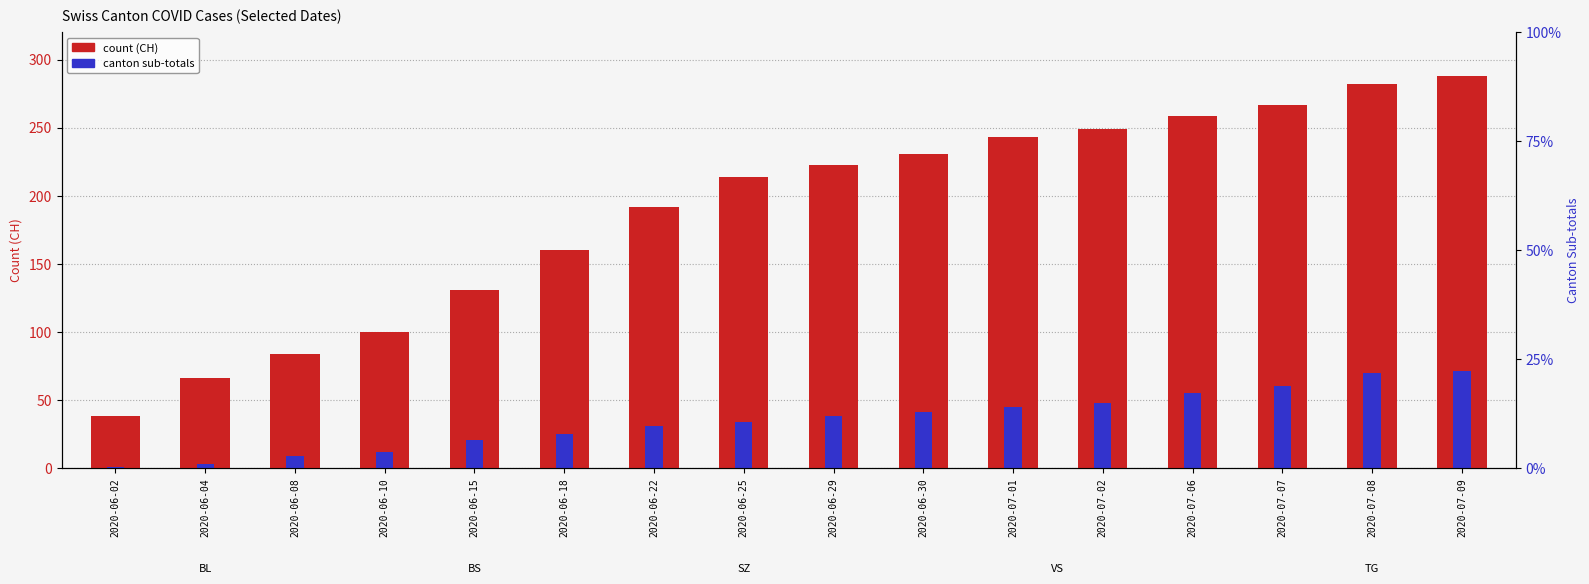

What is the difference between the second highest and minimum values in the CH series?

244